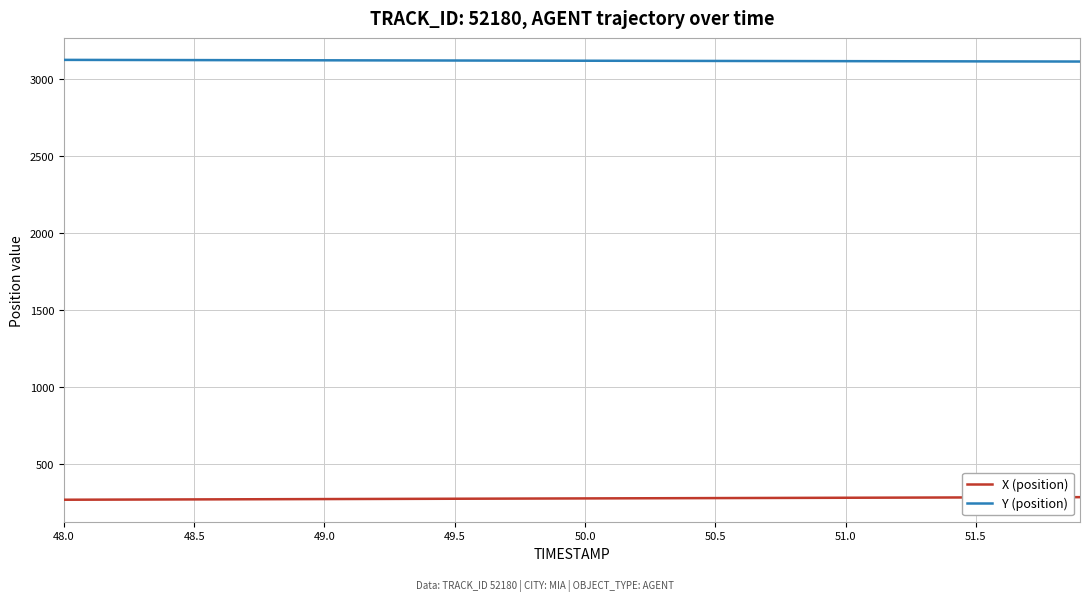

True or false: X (position) and Y (position) cross at least once.

False